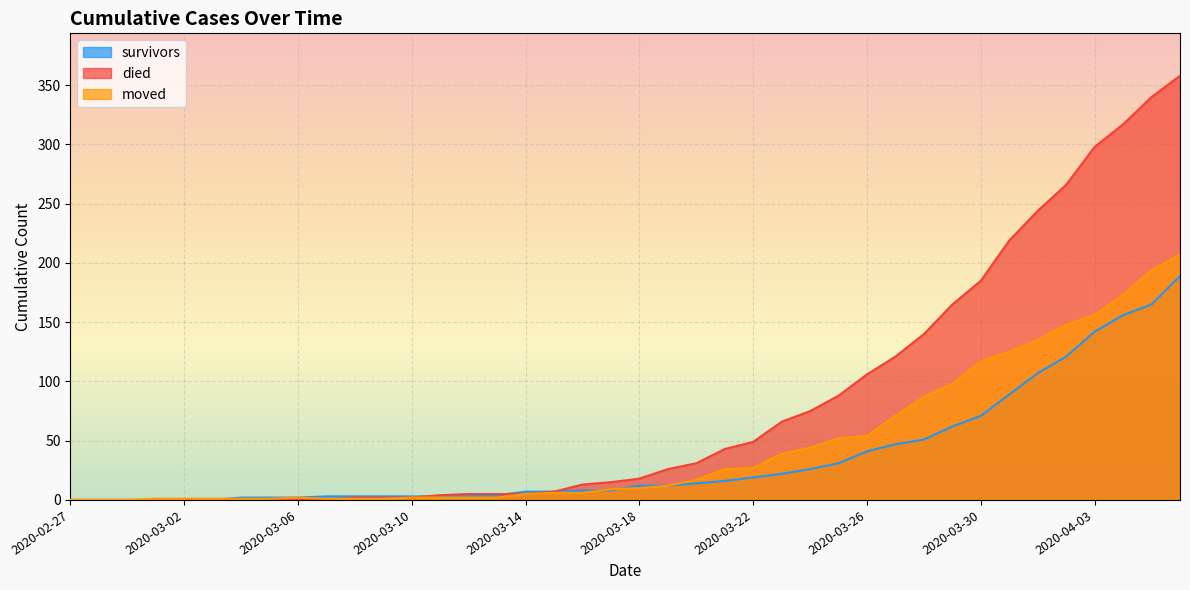

True or false: died and survivors cross at least once.

True